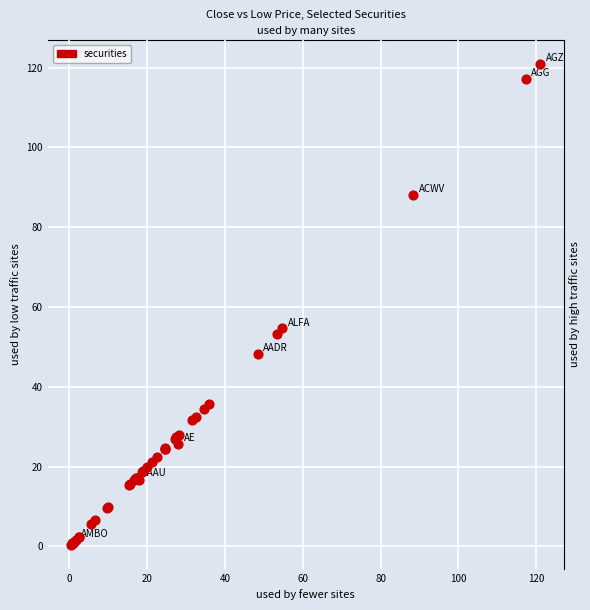

What Y value in the scatter plot is closest to 60?

54.6